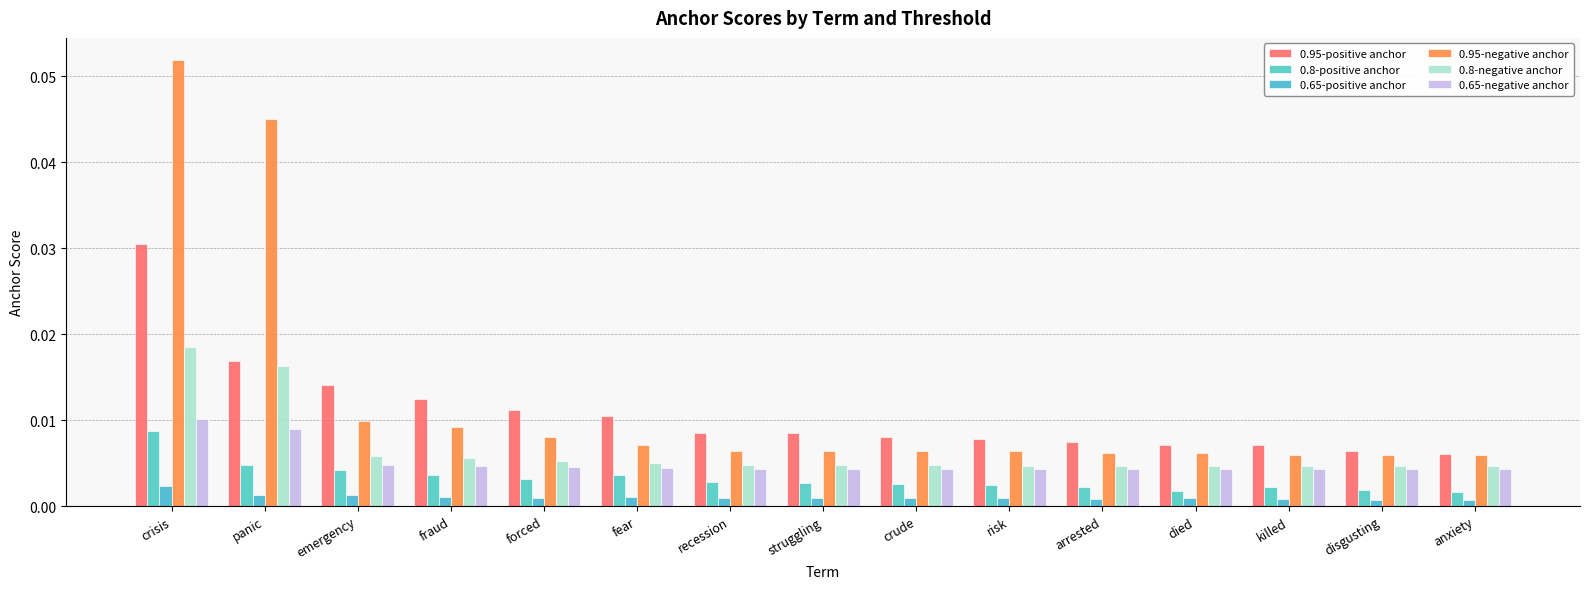

How many bars are there in each group?

6